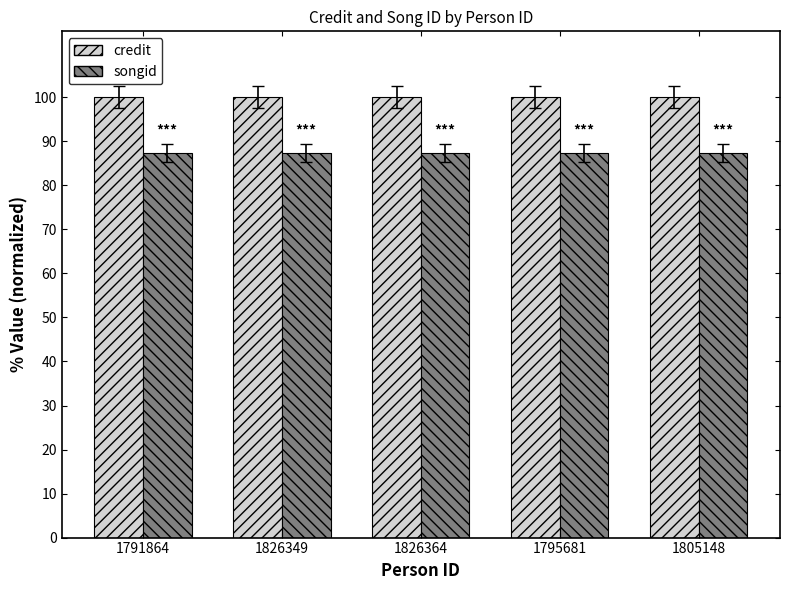

Is the value of songid at 1805148 greater than the value of credit at 1826364?

No